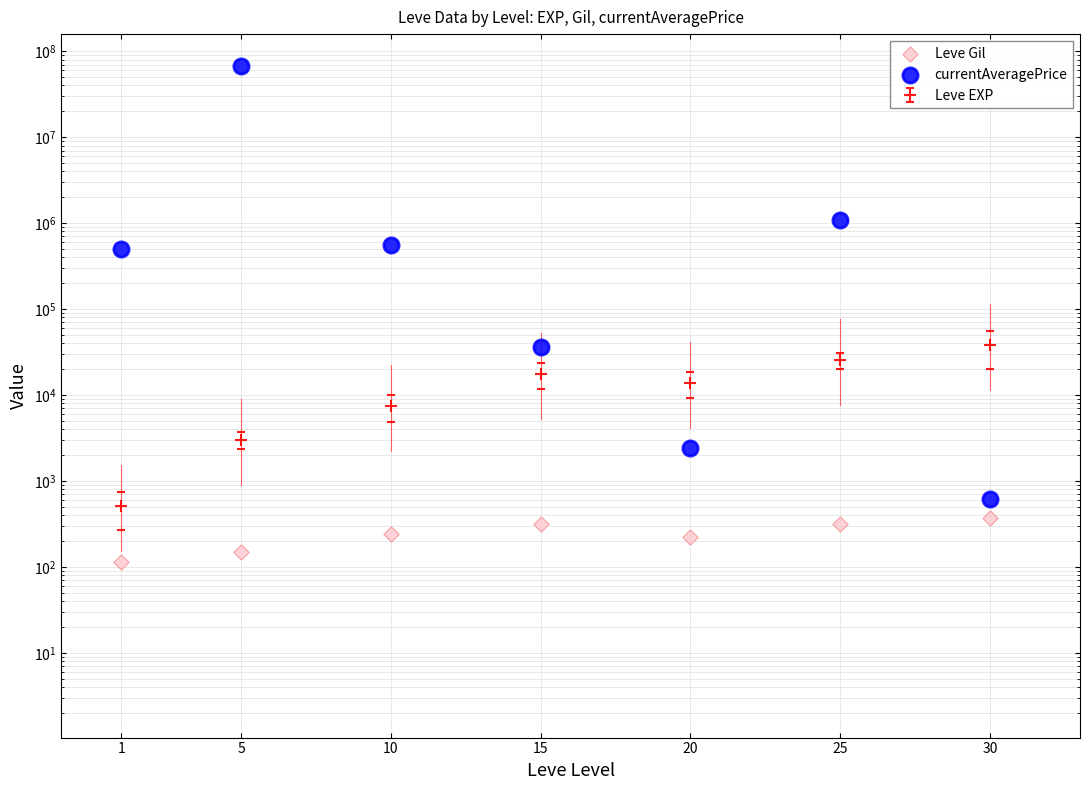

Which series reaches the maximum Y coordinate?

currentAveragePrice